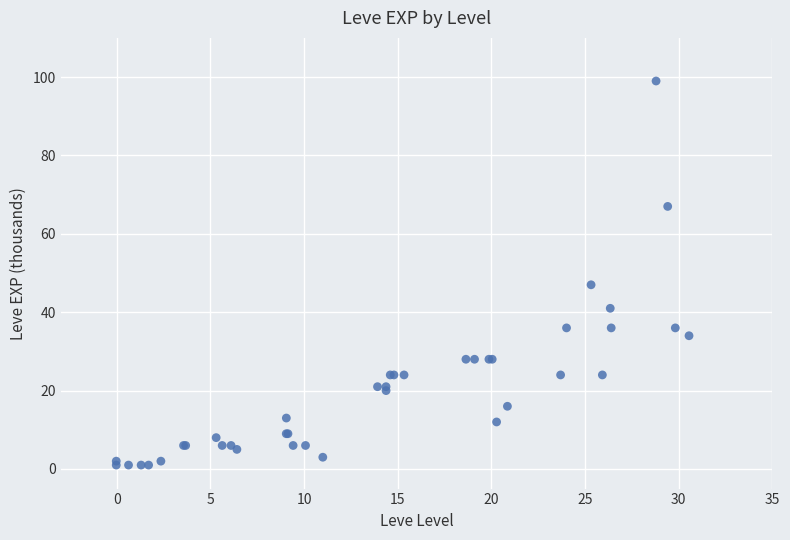

What Y value in the scatter plot is closest to 50?

47